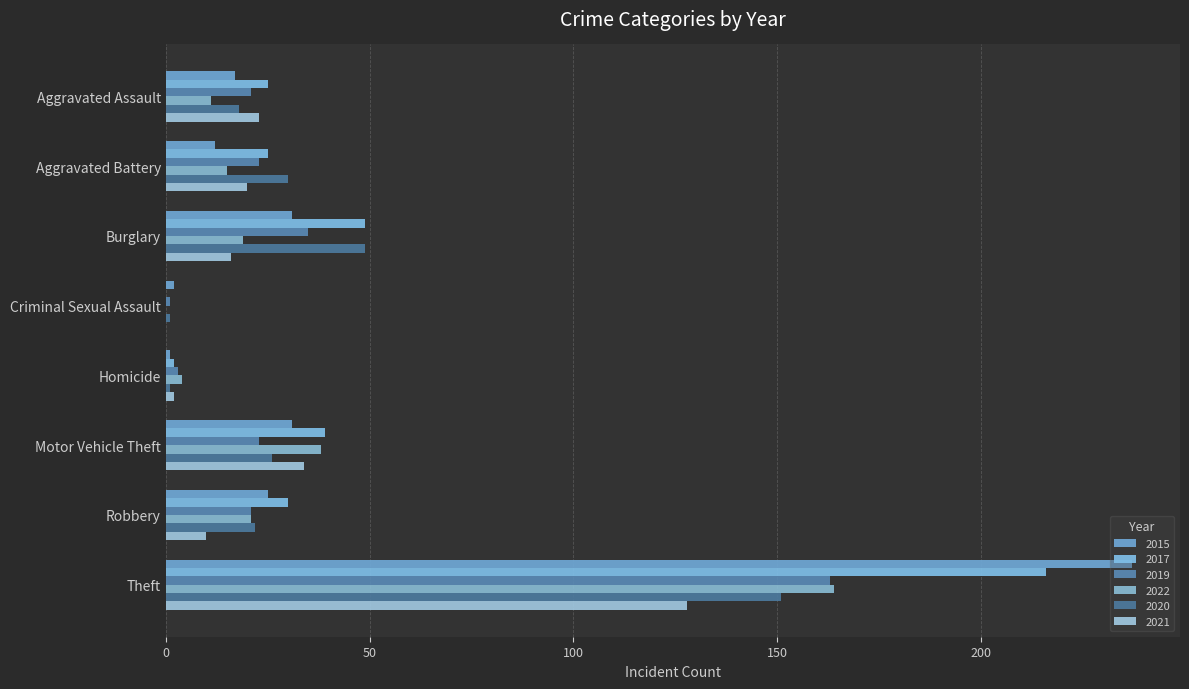

What is the sum of the 2022 values at Criminal Sexual Assault and Motor Vehicle Theft?

38